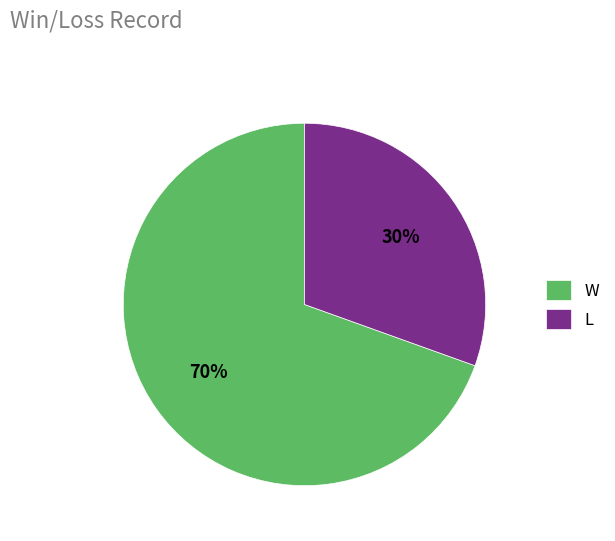

Rank the categories by value from lowest to highest.

L, W